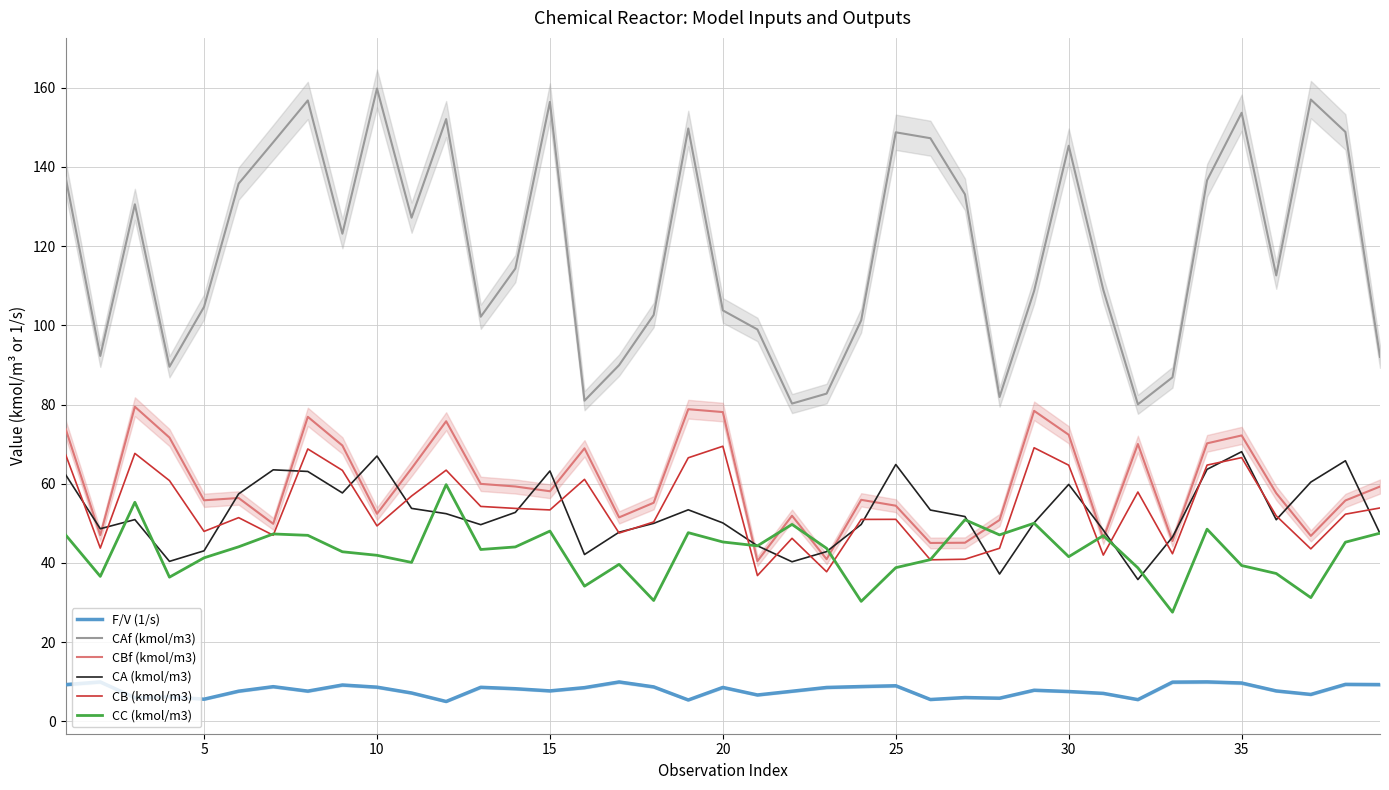

True or false: CAf (kmol/m3) and CB (kmol/m3) intersect in this chart.

False